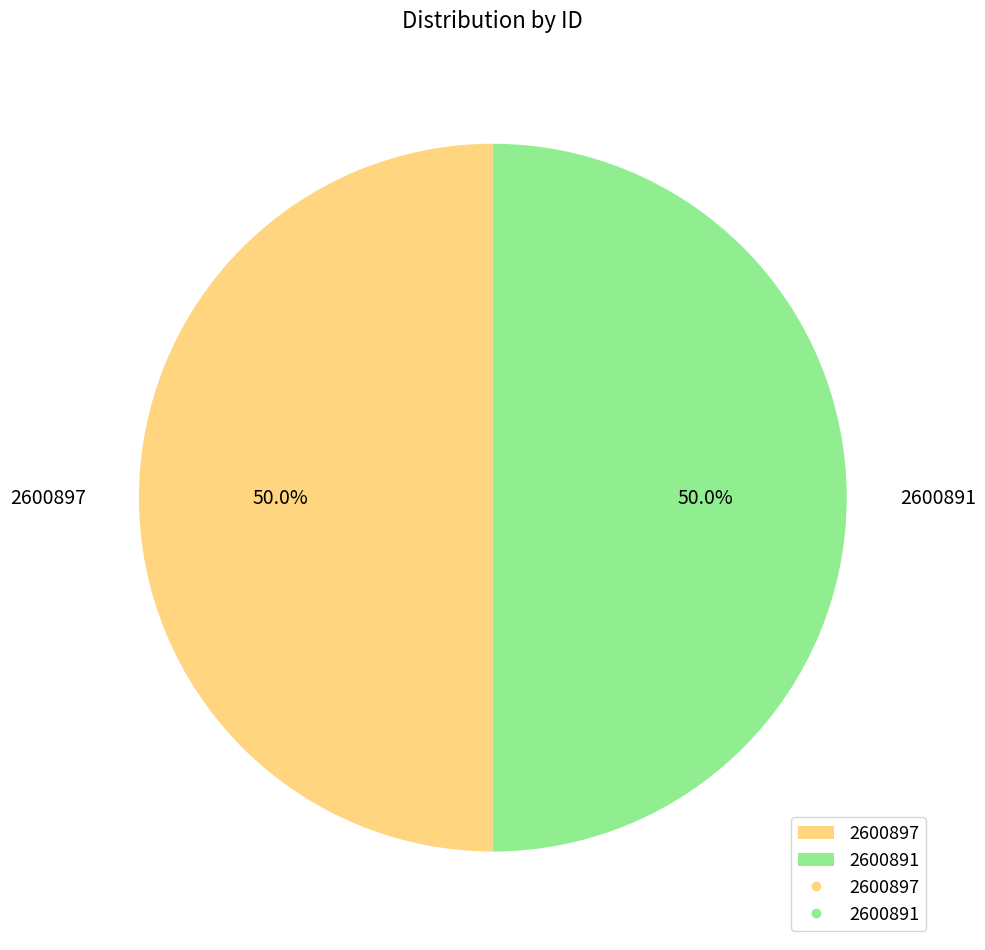

The 2600897 slice represents 42% of the pie. True or false?

False